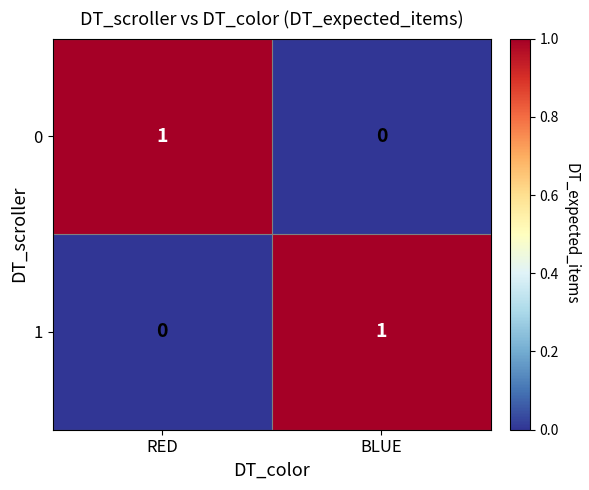

The 1 series shows 1 at BLUE. True or false?

True